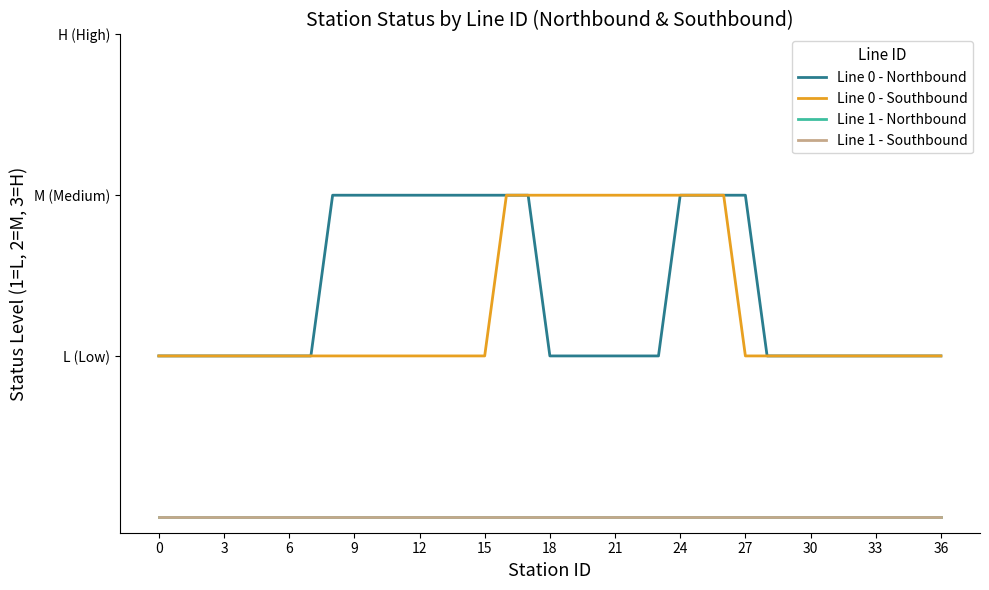

Is this an area chart (filled region under the line)?

No